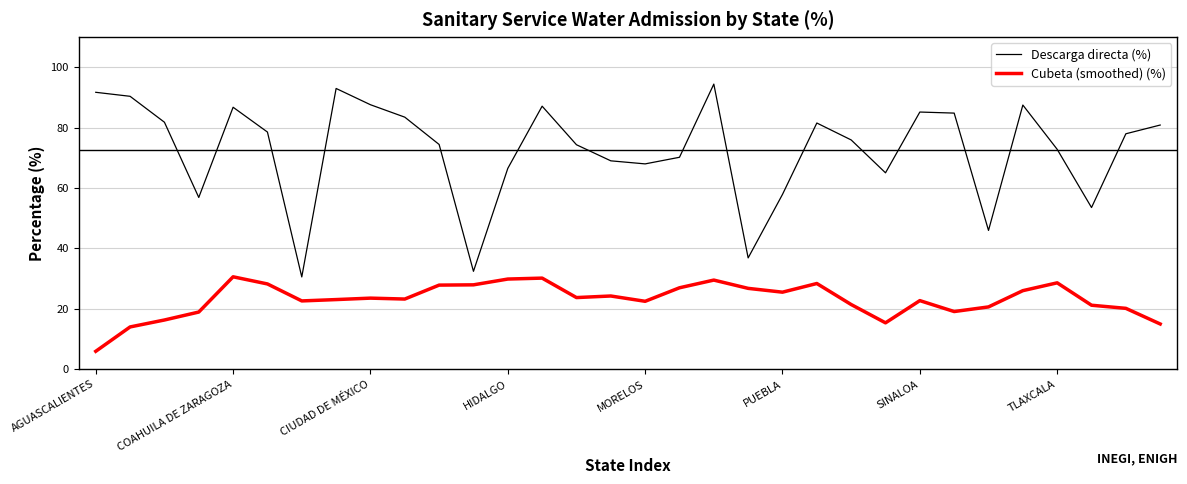

Is this an area chart (filled region under the line)?

No